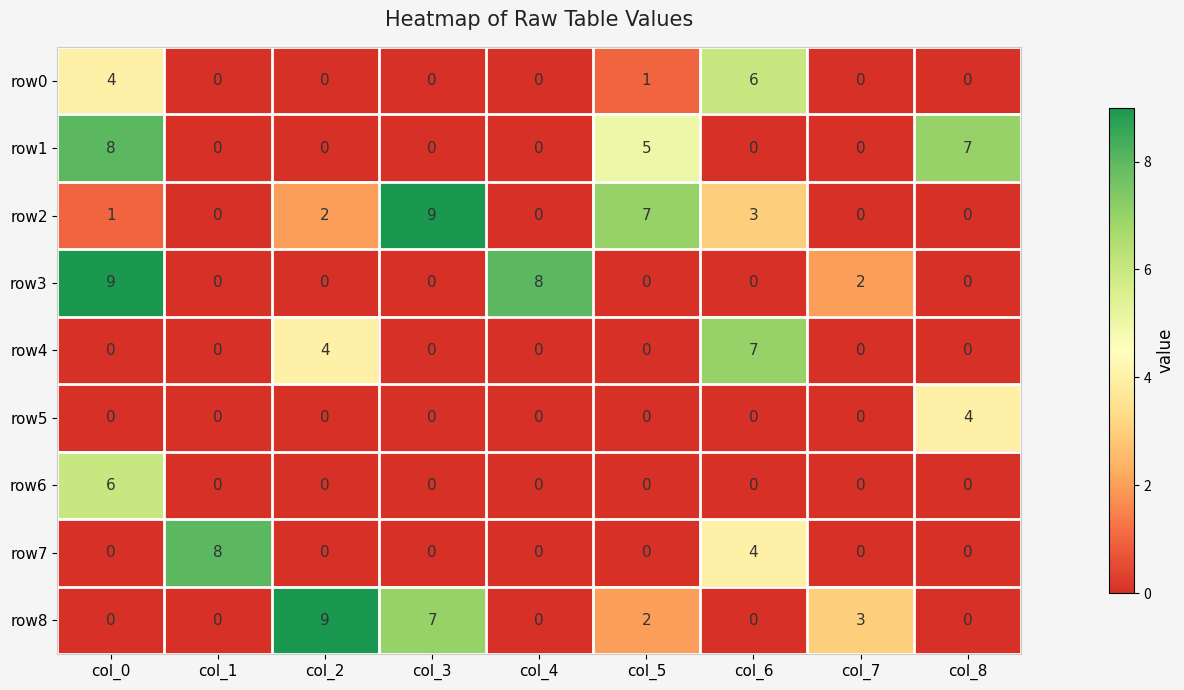

How many distinct data groups are displayed?

9